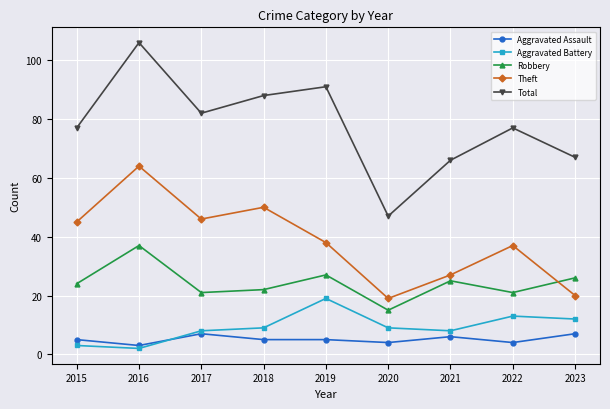

After their last crossing, which series has the higher values: Robbery or Theft?

Robbery